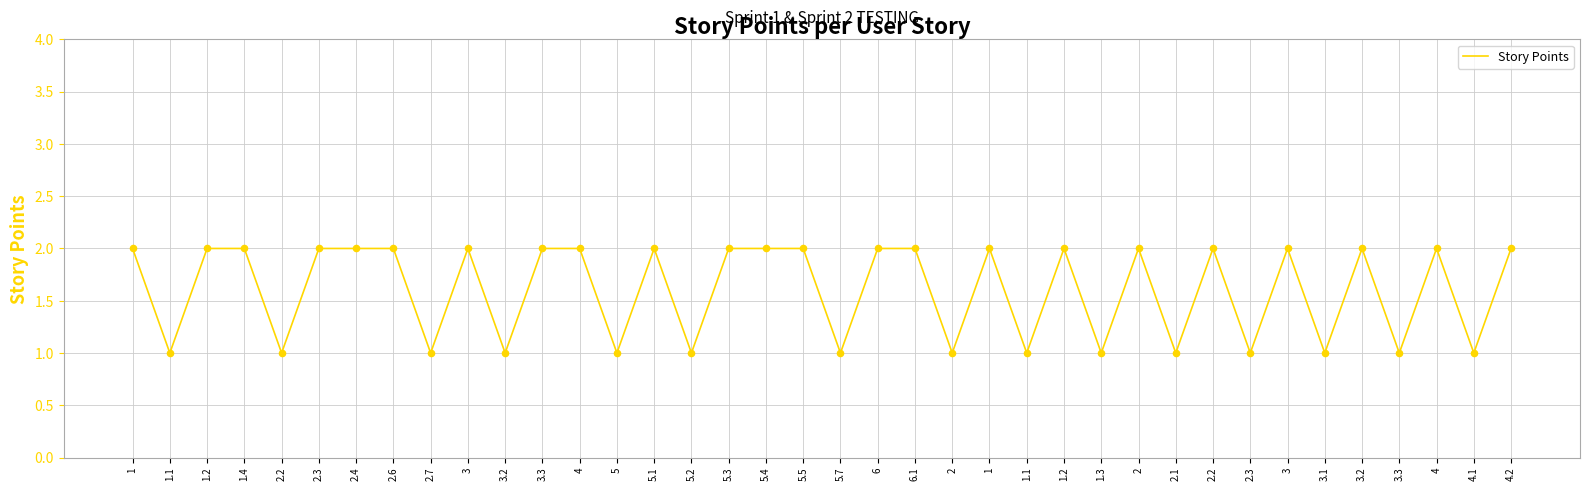

Between 5.5 and 5.7, which is larger?

5.5